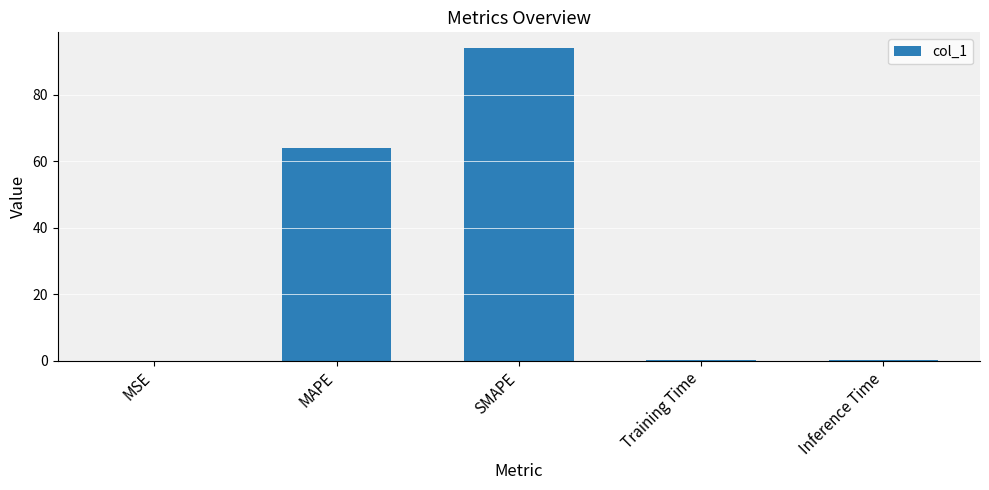

At which label is the value closest to 47?

MAPE